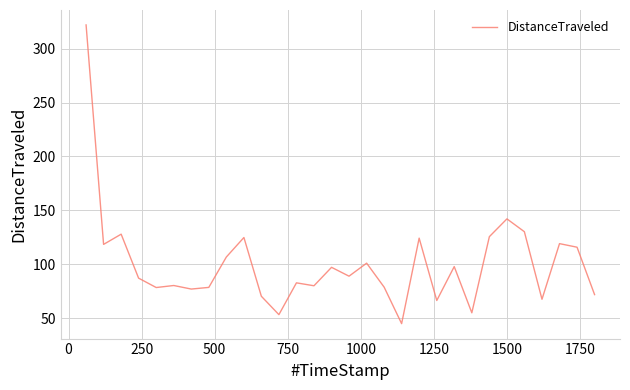

Count the number of categories in the chart.

30